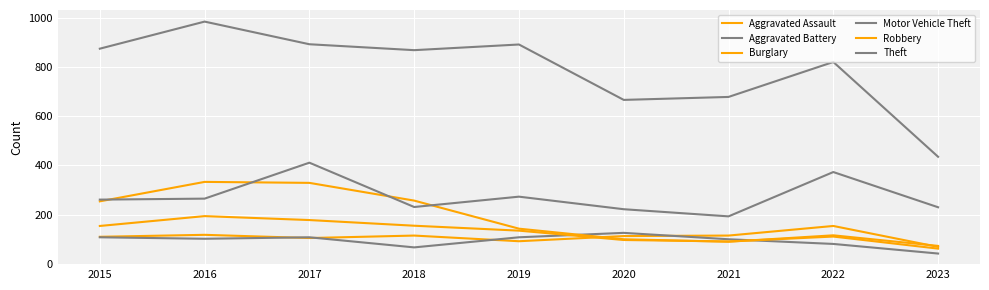

At which category is the sum across all series the highest?

2017